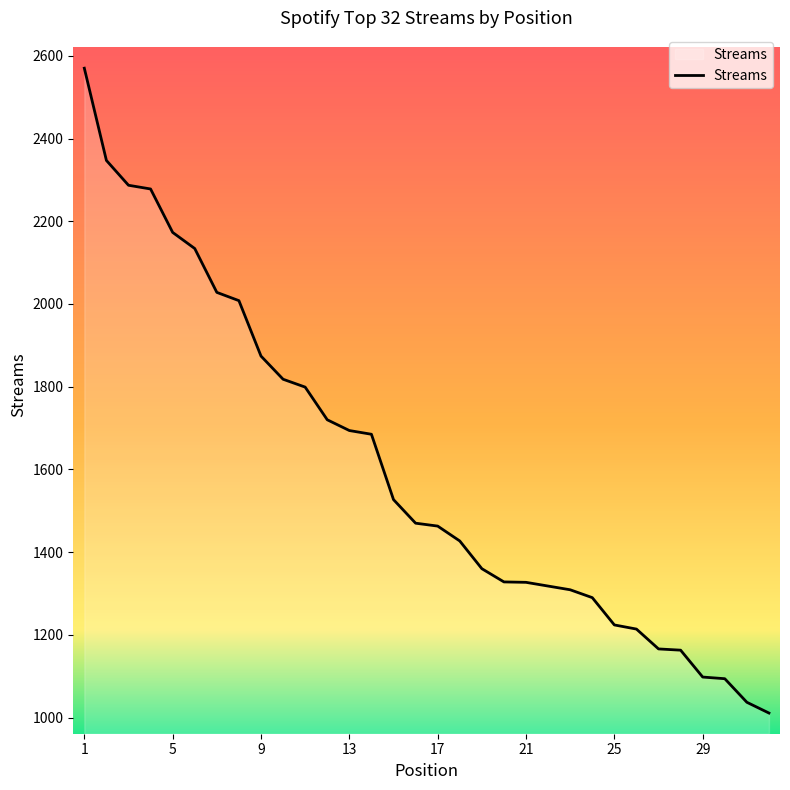

What is the smallest value displayed?

1011